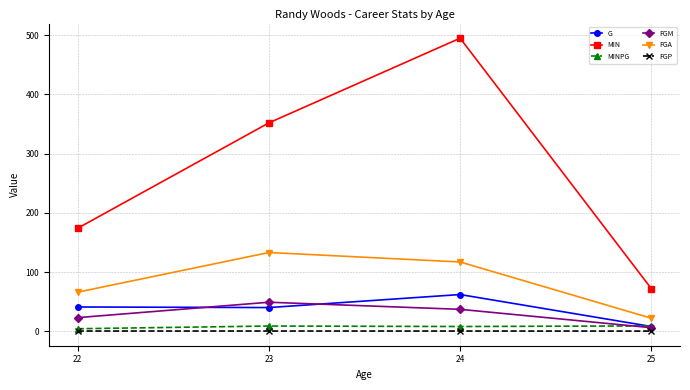

Is it true that MINPG equals 4.2 at 22?

True